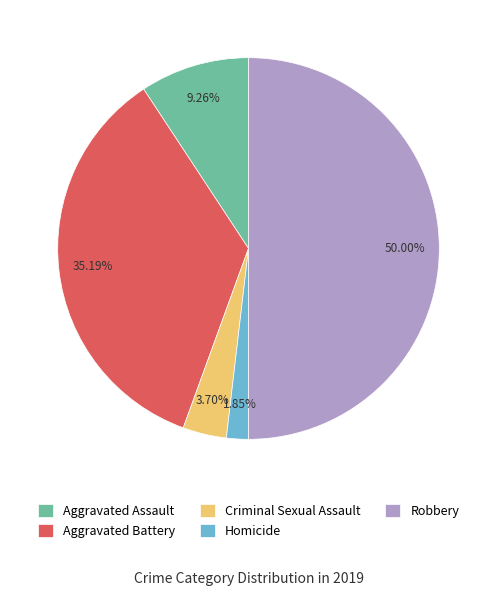

Rank the categories by value from highest to lowest.

Robbery, Aggravated Battery, Aggravated Assault, Criminal Sexual Assault, Homicide